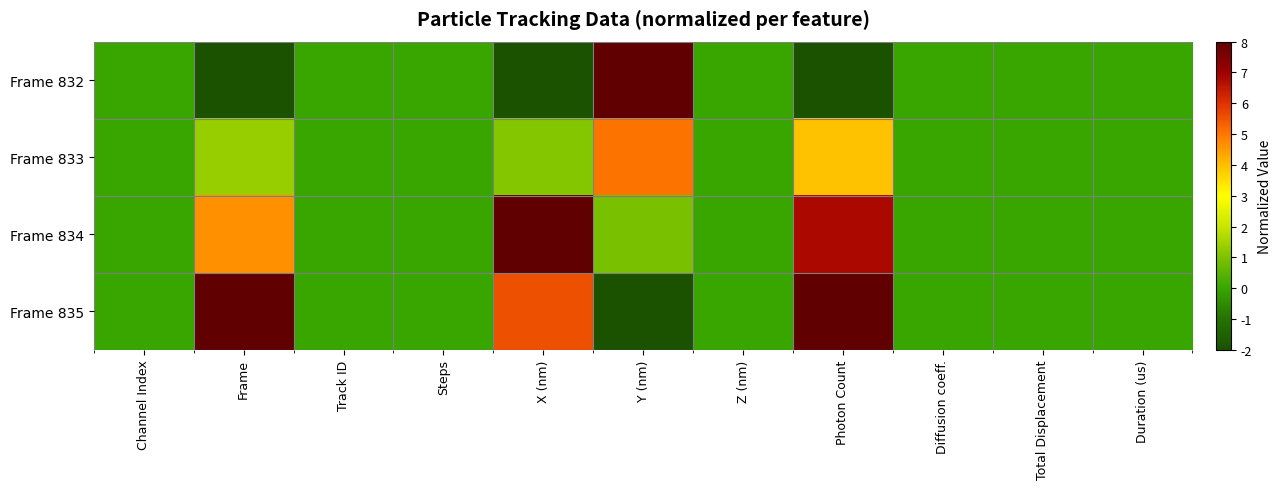

Rank the series at X (nm) from highest to lowest value.

Frame 834, Frame 835, Frame 833, Frame 832